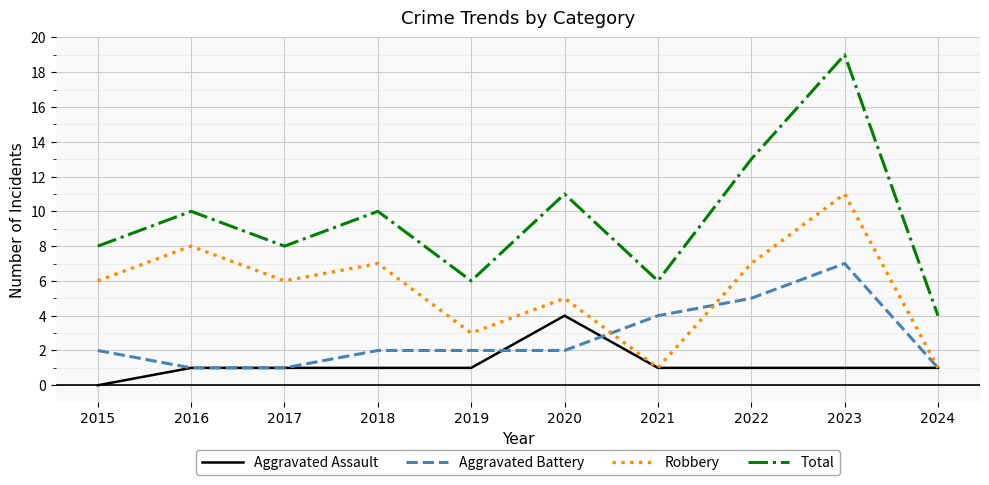

What value does the Aggravated Battery series have at 2018?

2